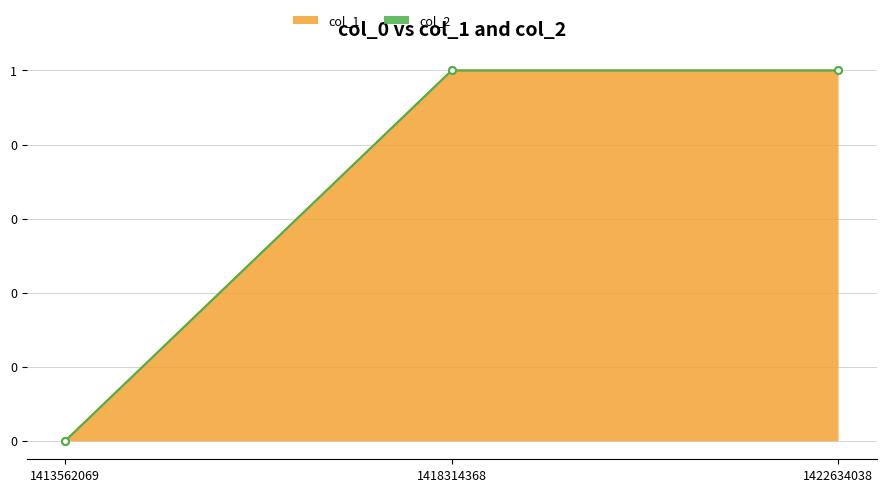

Does the chart display data point markers on the line(s)?

Yes